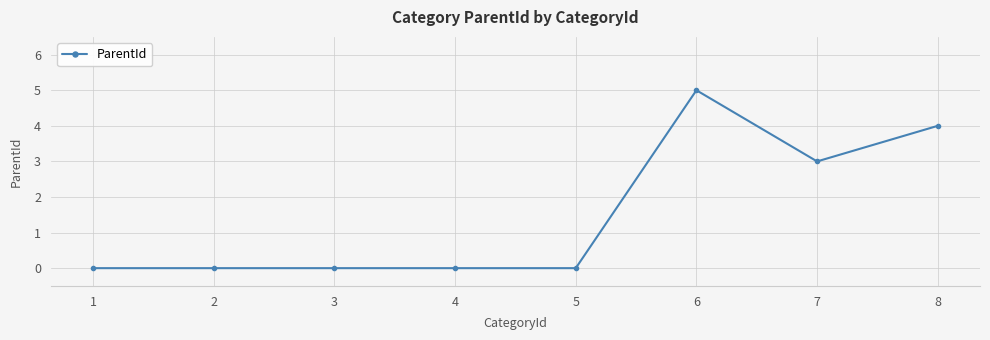

What is the value of the 8th point from the left?

4